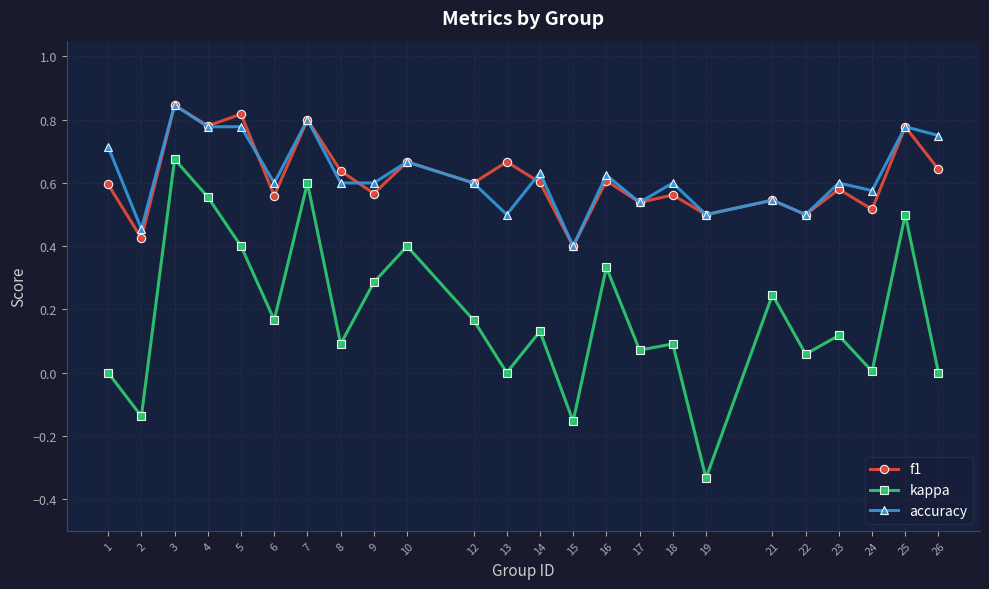

True or false: accuracy and kappa cross at least once.

False